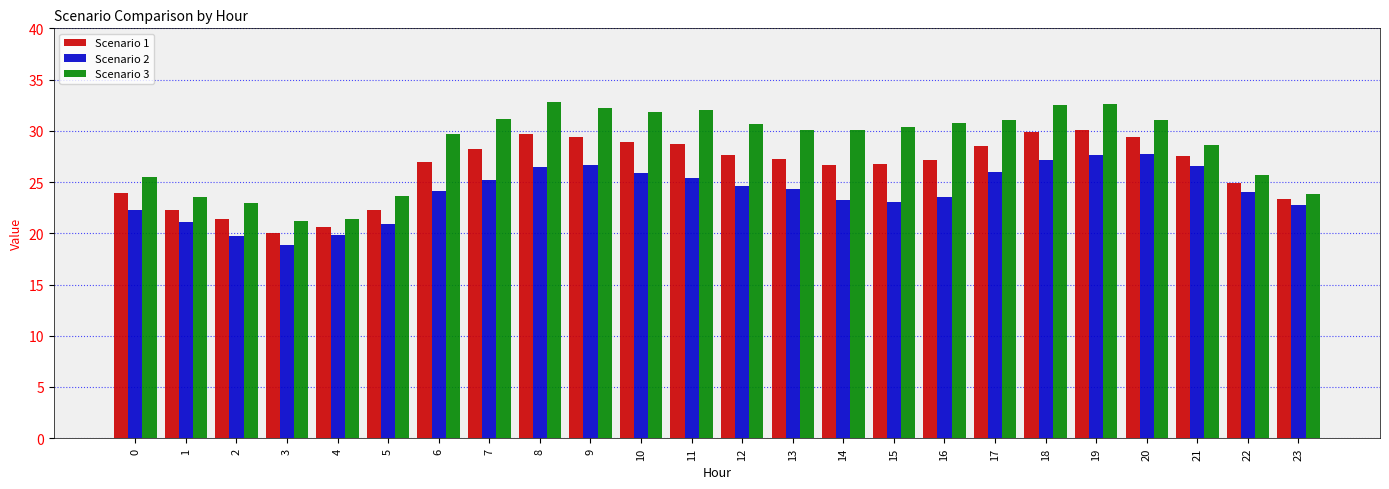

What are all the series names shown in the legend?

Scenario 1, Scenario 2, Scenario 3